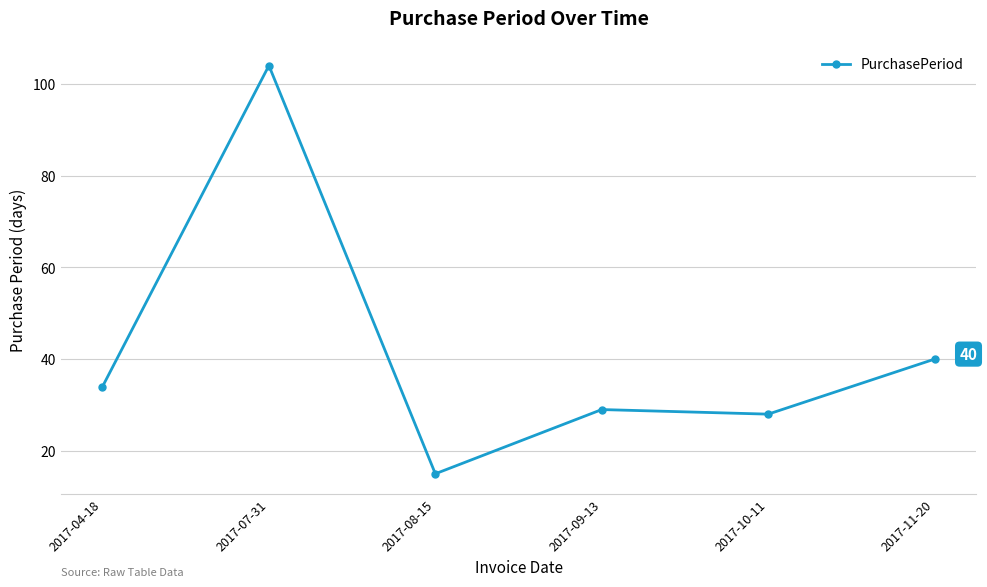

What position from the right is 2017-10-11?

2